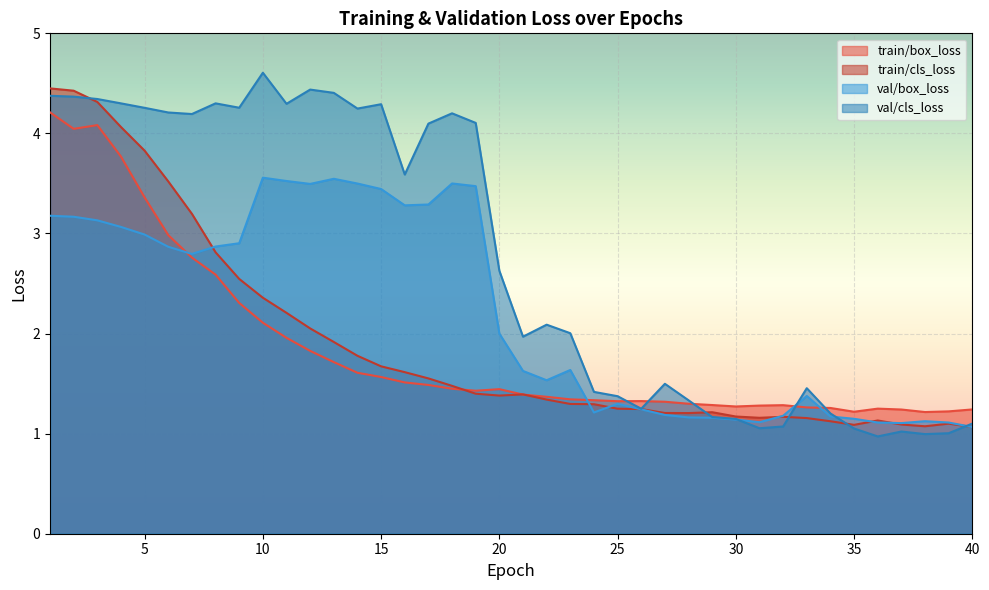

Does the chart display data point markers on the line(s)?

No